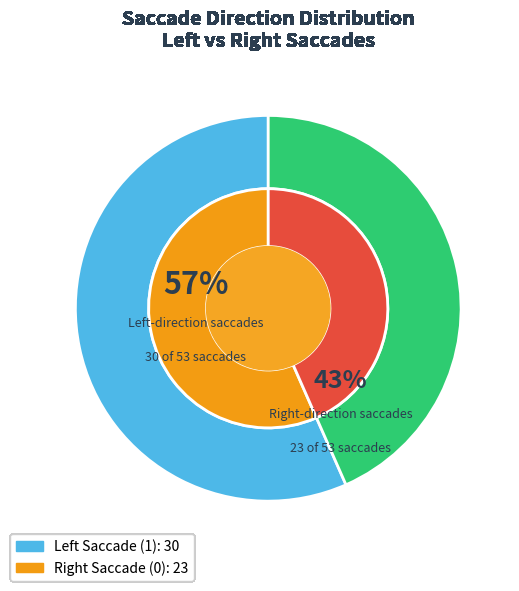

Which slice is the largest?

Left (1)